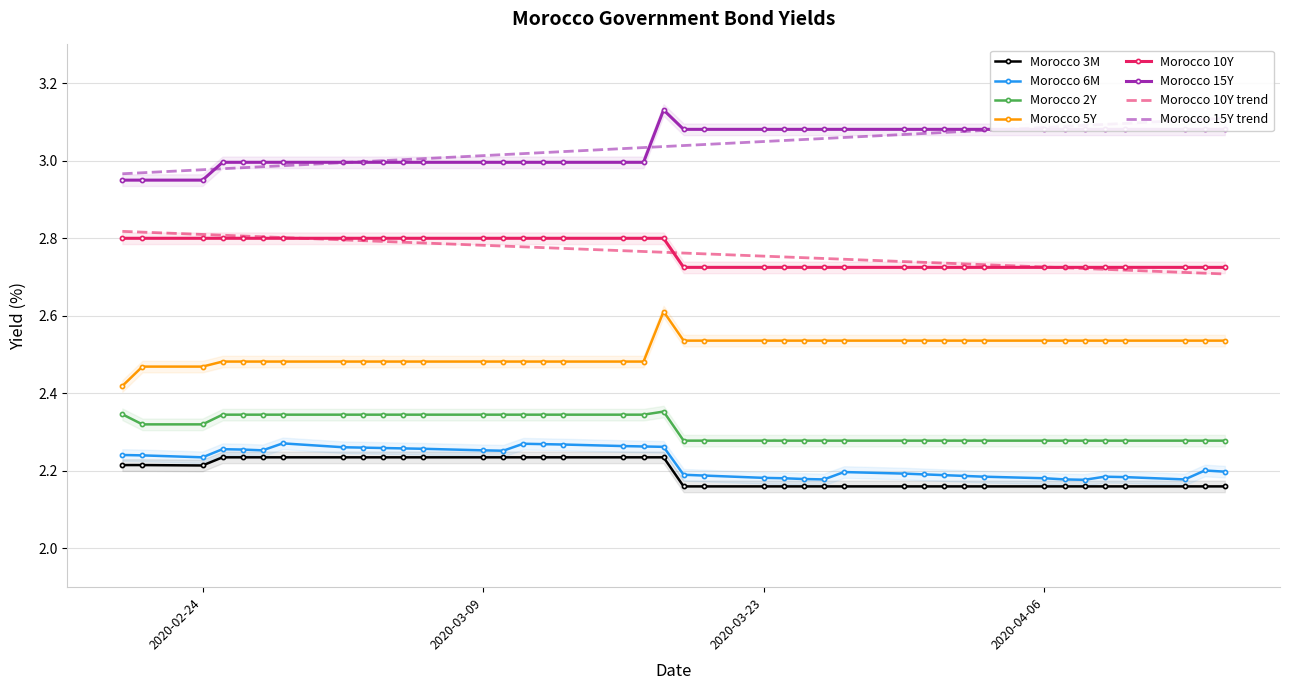

How many lines are shown in the chart?

6